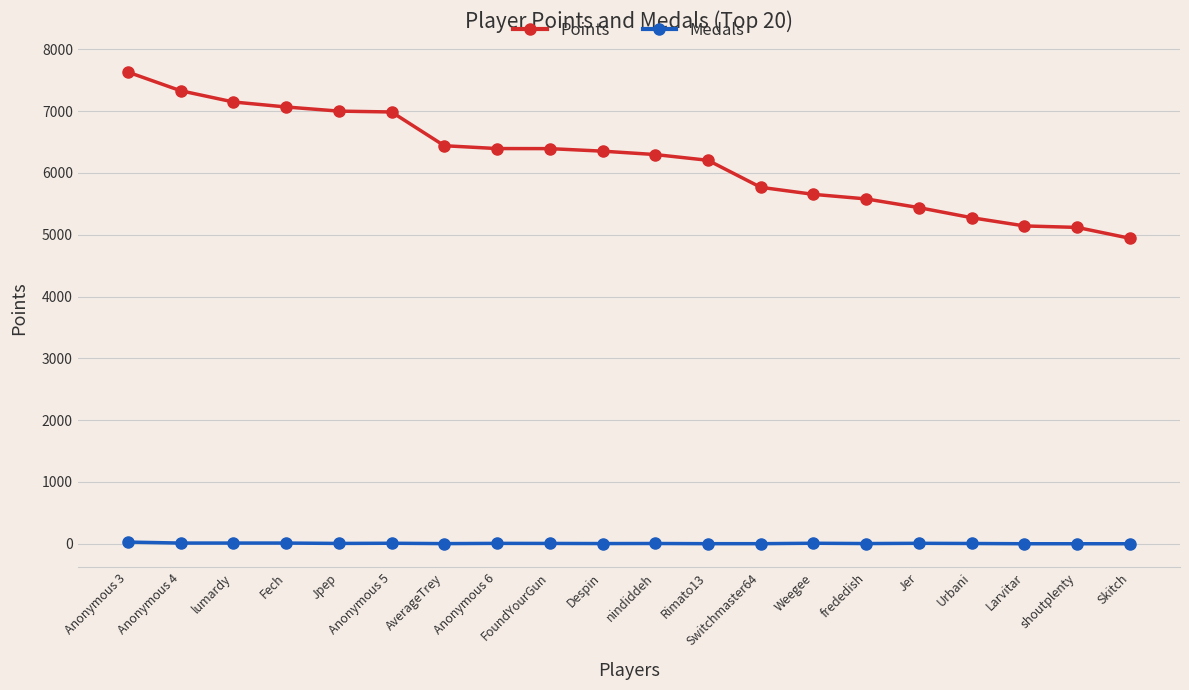

Is it true that Points equals 11209 at nindiddeh?

False